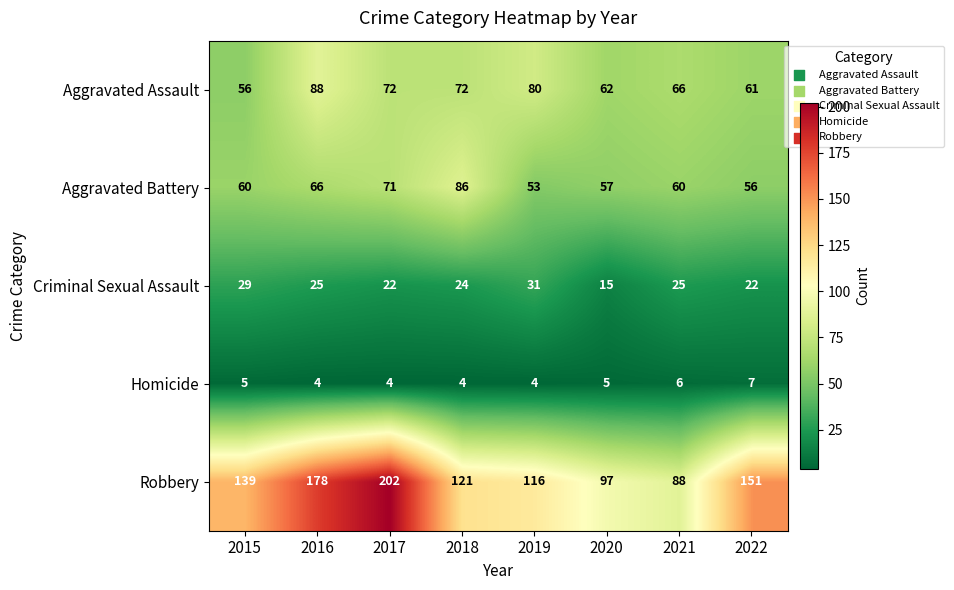

The value of Robbery at 2020 is 36. True or false?

False